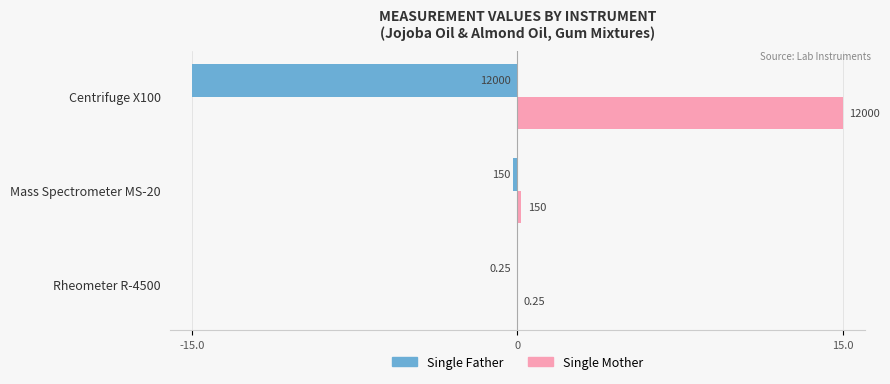

What are all the series names shown in the legend?

Single Father, Single Mother